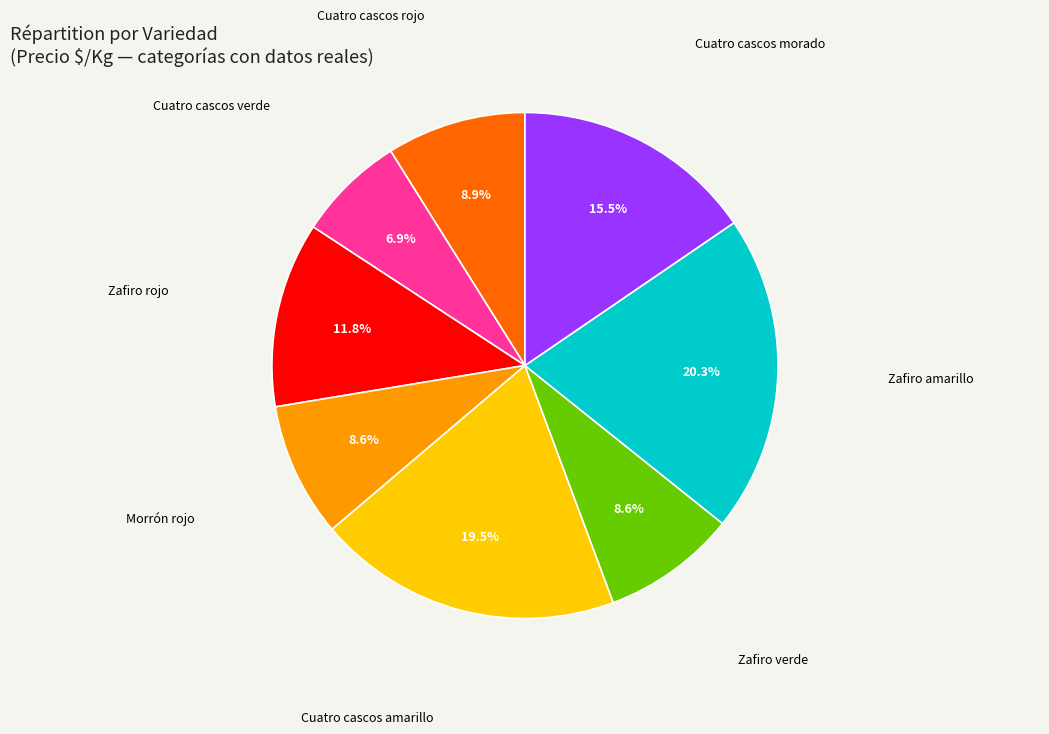

What portion of the pie excludes Cuatro cascos amarillo?

80.5%